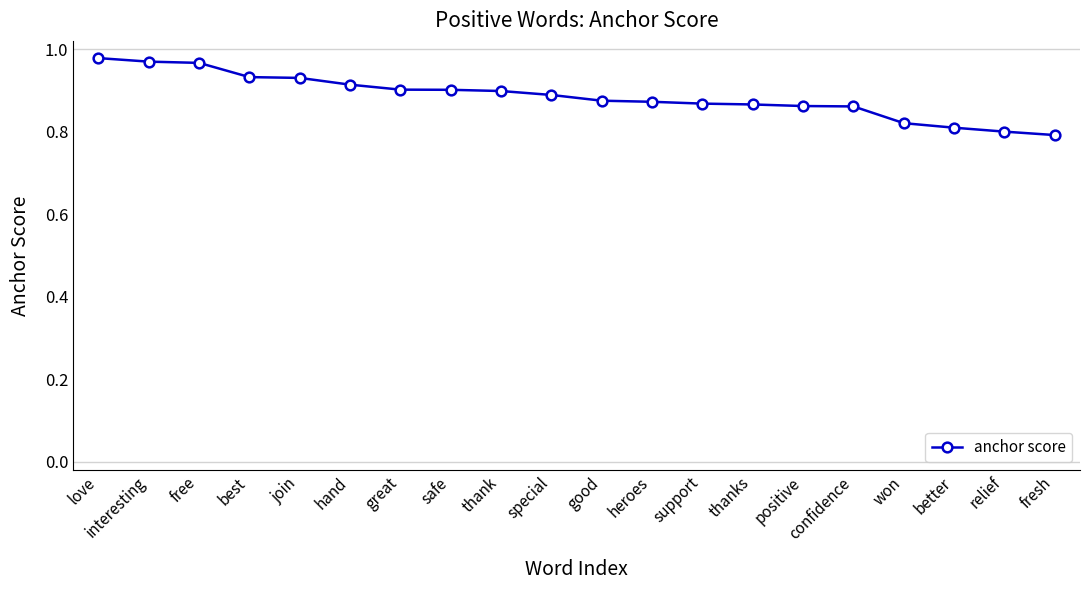

What position from the right is support?

8